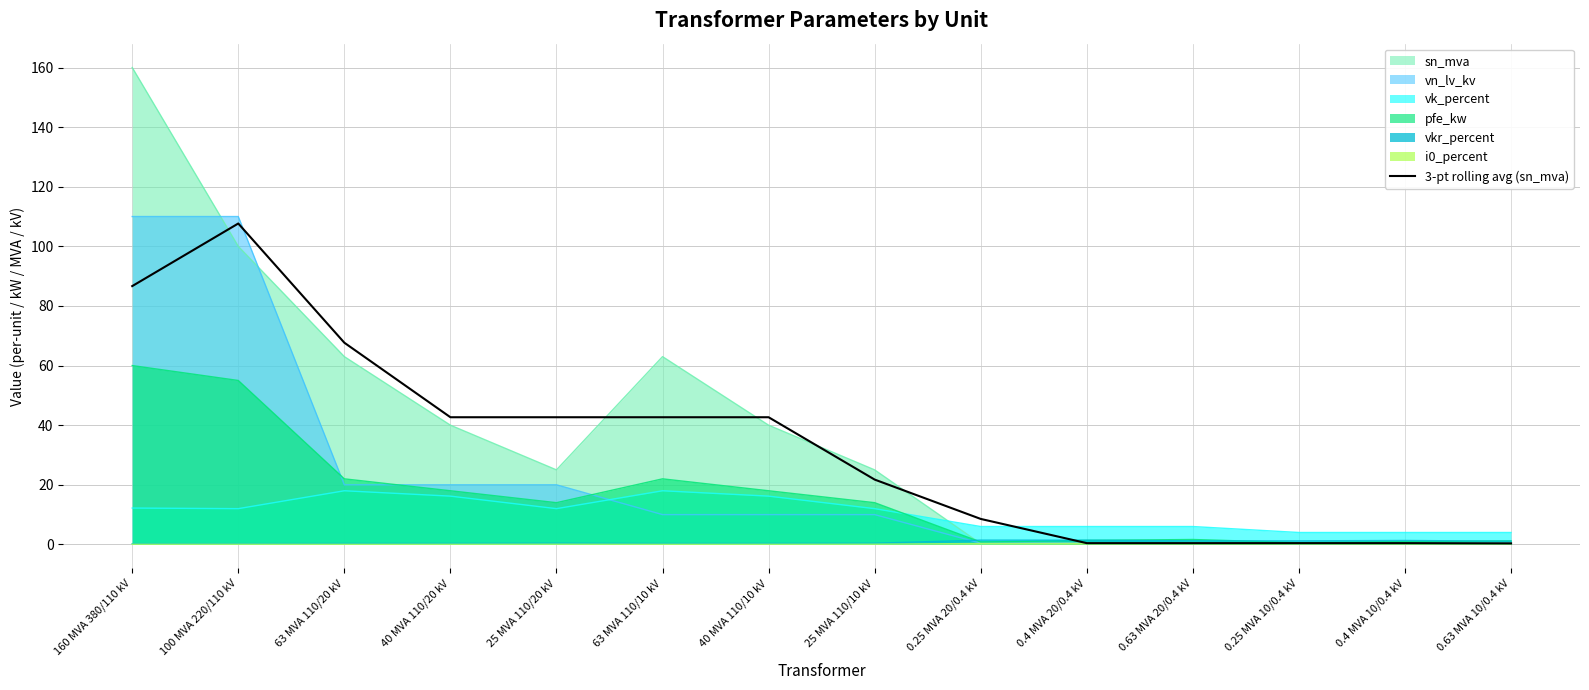

List the labels in order of value, largest first.

100 MVA 220/110 kV, 160 MVA 380/110 kV, 63 MVA 110/20 kV, 25 MVA 110/20 kV, 63 MVA 110/10 kV, 40 MVA 110/20 kV, 40 MVA 110/10 kV, 25 MVA 110/10 kV, 0.25 MVA 20/0.4 kV, 0.4 MVA 20/0.4 kV, 0.63 MVA 20/0.4 kV, 0.25 MVA 10/0.4 kV, 0.4 MVA 10/0.4 kV, 0.63 MVA 10/0.4 kV